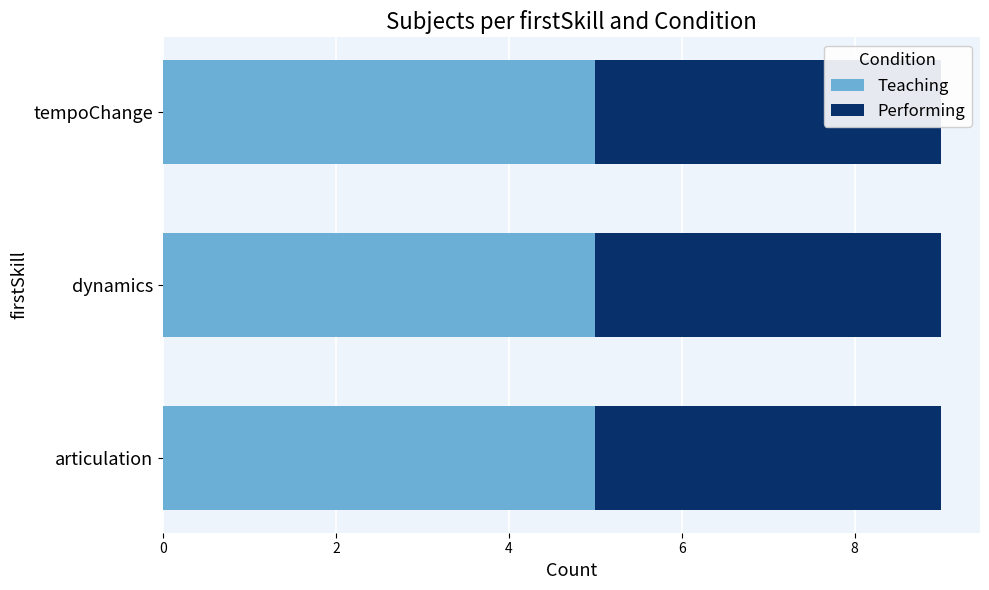

Does the chart contain any negative values?

No